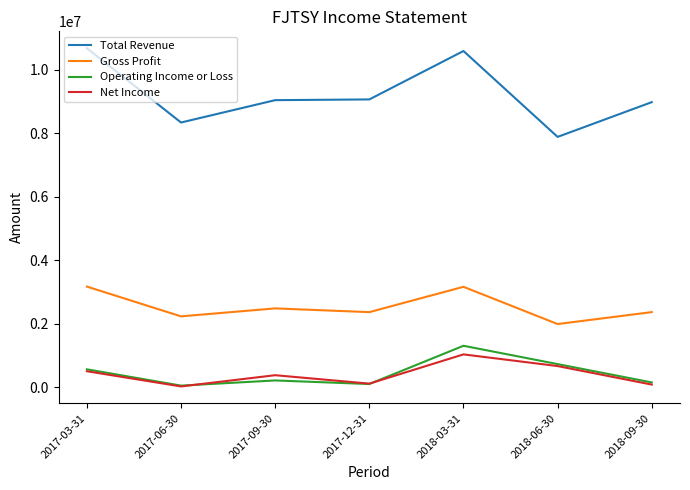

What position from the left is 2017-12-31?

4